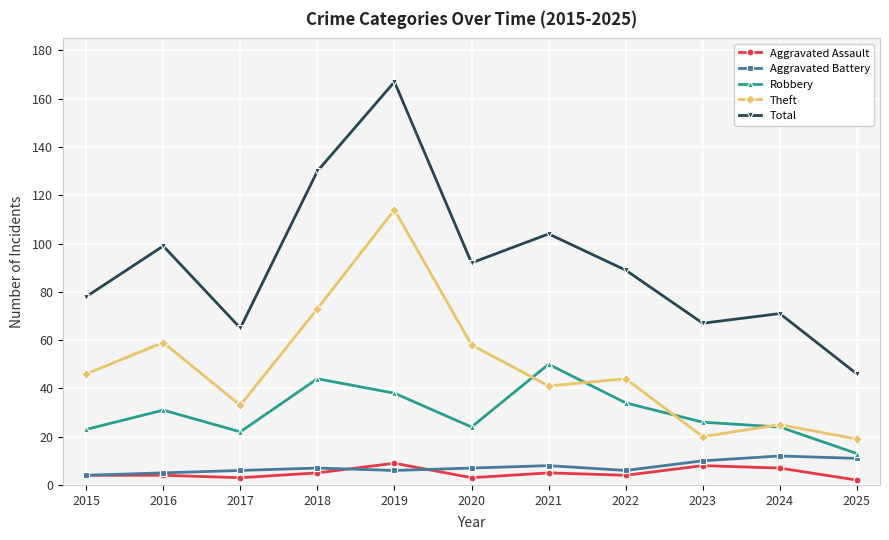

Which series has the largest total across all categories?

Total